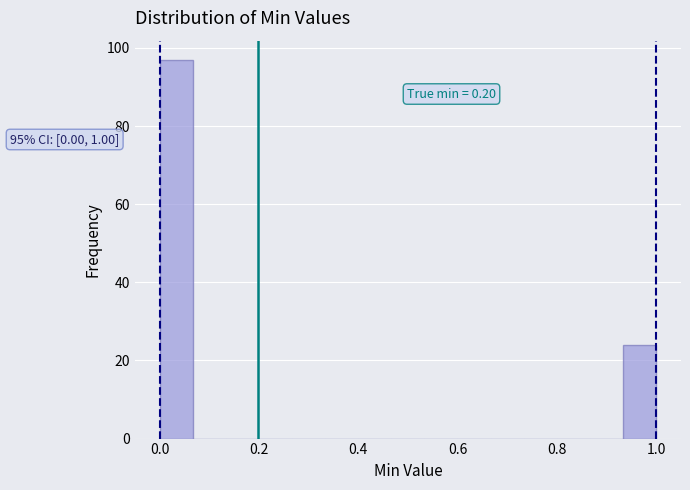

Around what value on the x-axis is the tallest bar? Give the approximate position of its centre, as read against the axis.

0.04